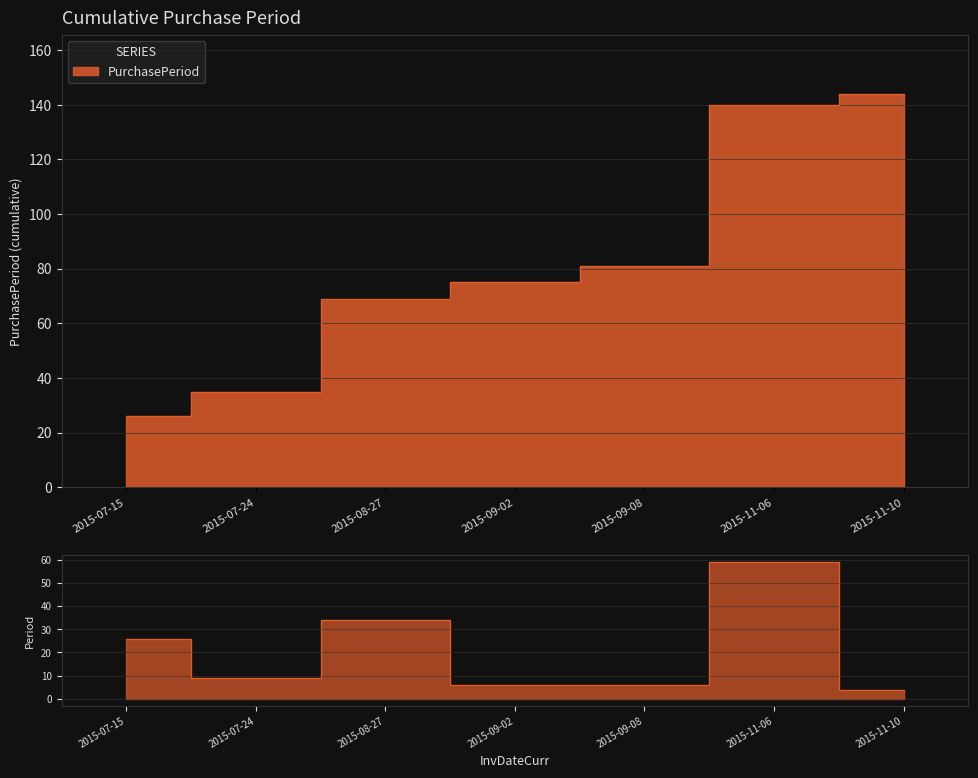

How many values exceed 9?

3